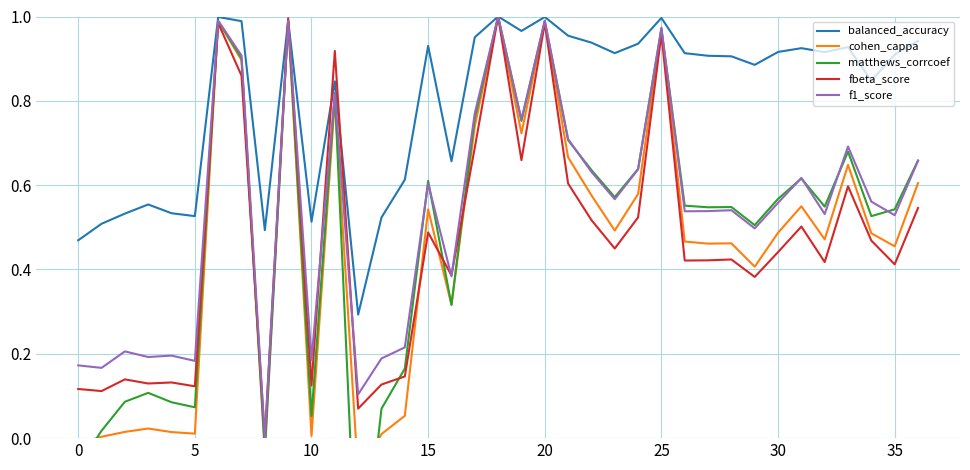

What is the average value of the matthews_corrcoef series?

0.5